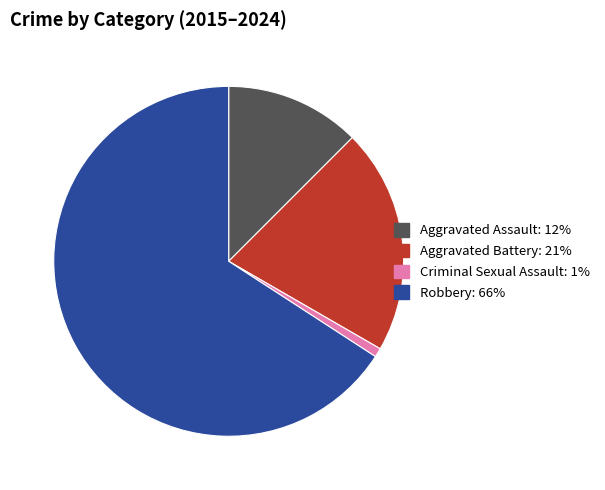

Does any single category account for the majority?

Yes